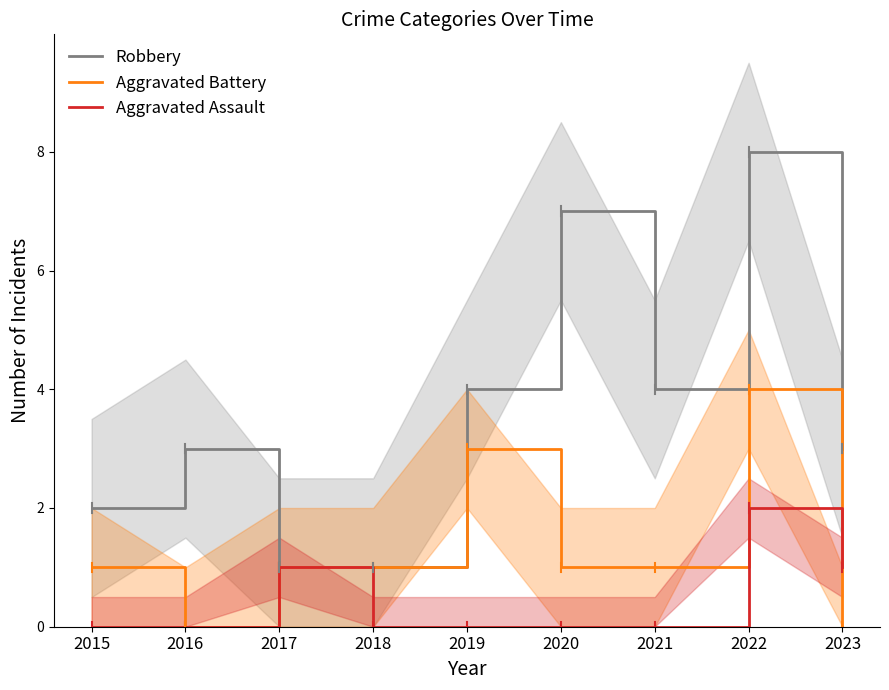

What are all the series names shown in the legend?

Robbery, Aggravated Battery, Aggravated Assault